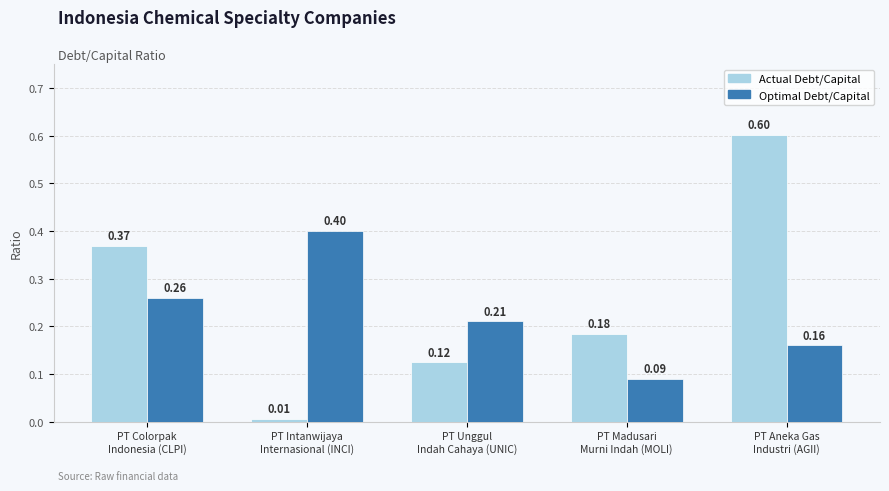

What is the sum of all Actual Debt/Capital values?

1.3